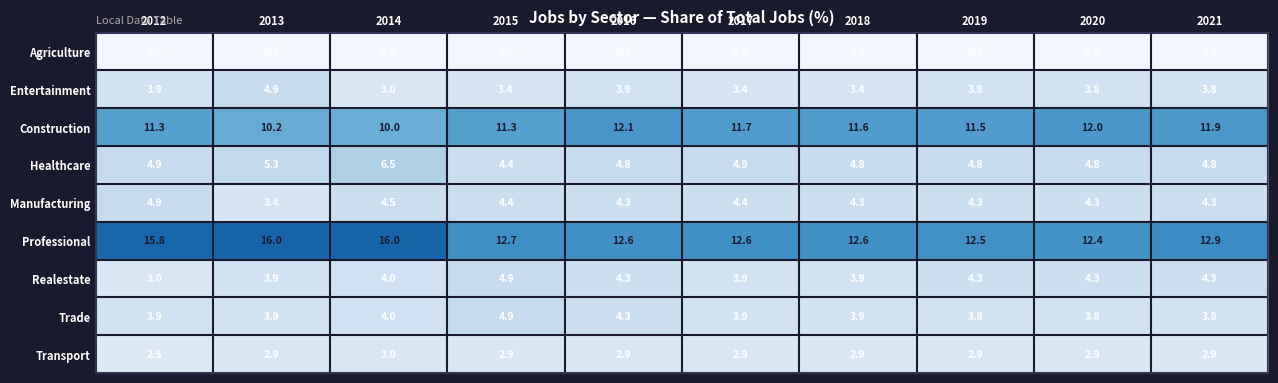

What is the total value across all series at 2016?

49.7